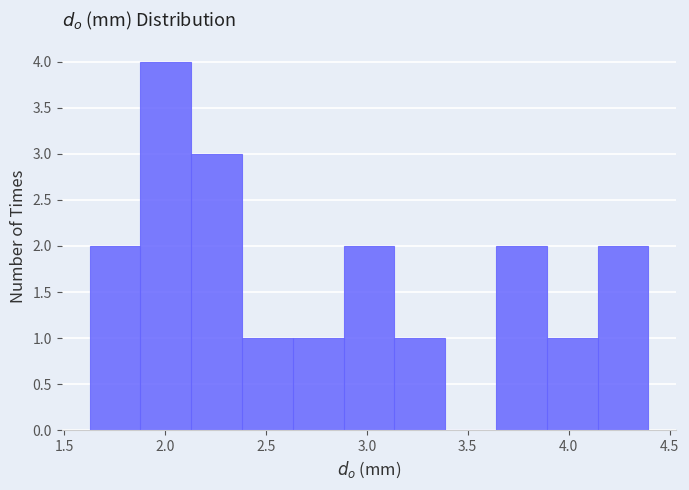

What is the height of the bar covering 2.40 to 2.65 on the x-axis? Neither the bar edges nor the heights are printed on the chart, so give them approximately, as read against the axes.

1